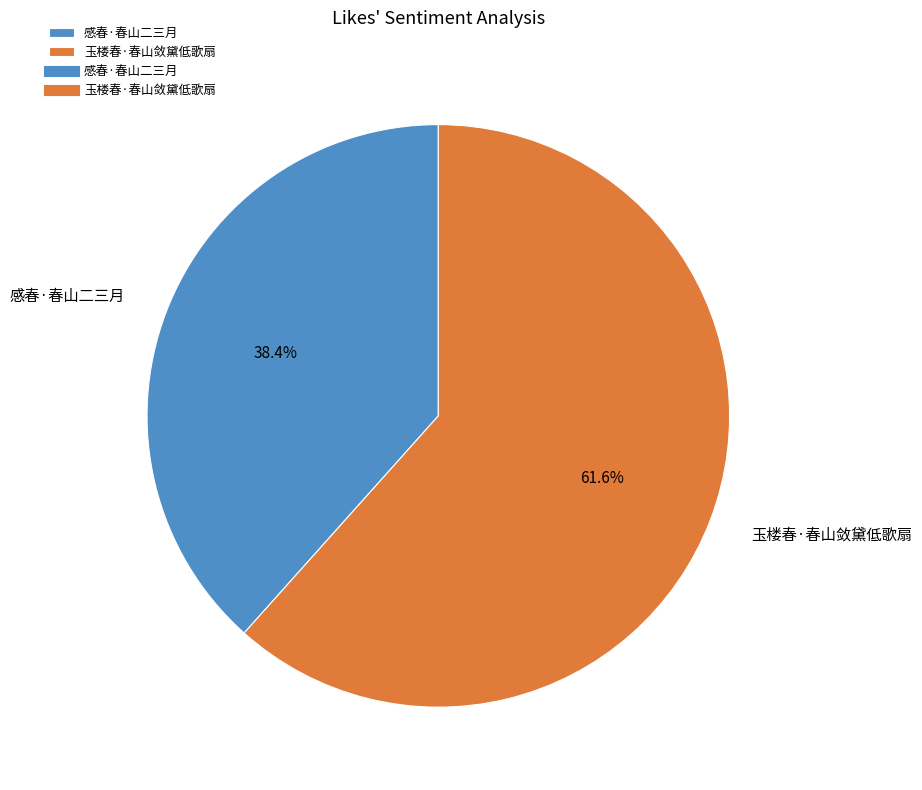

What percentage do 玉楼春·春山敛黛低歌扇 and 感春·春山二三月 together represent?

100.0%